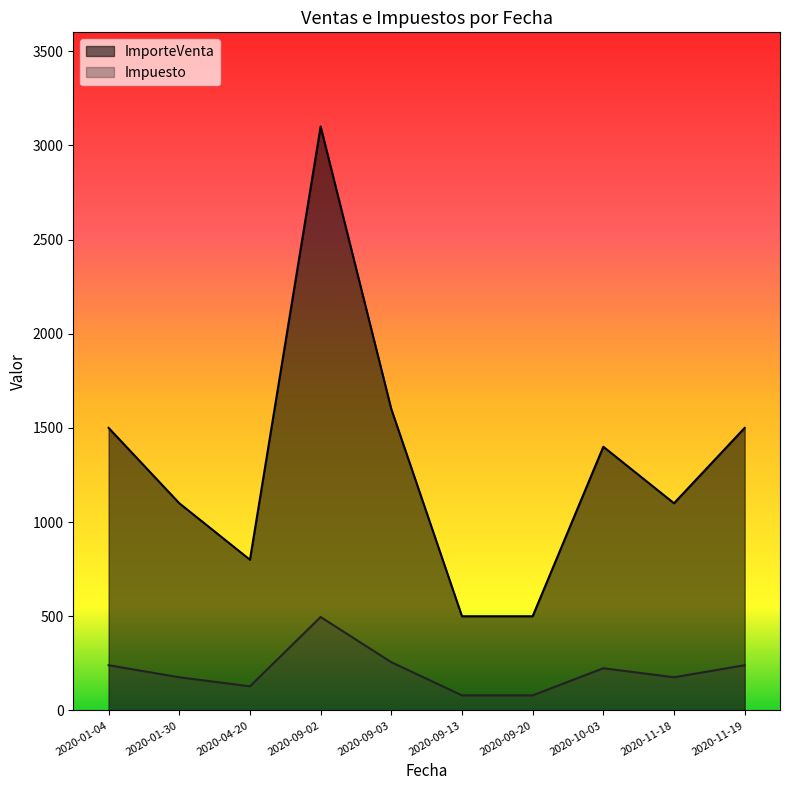

At which label does Impuesto reach its minimum?

2020-09-13